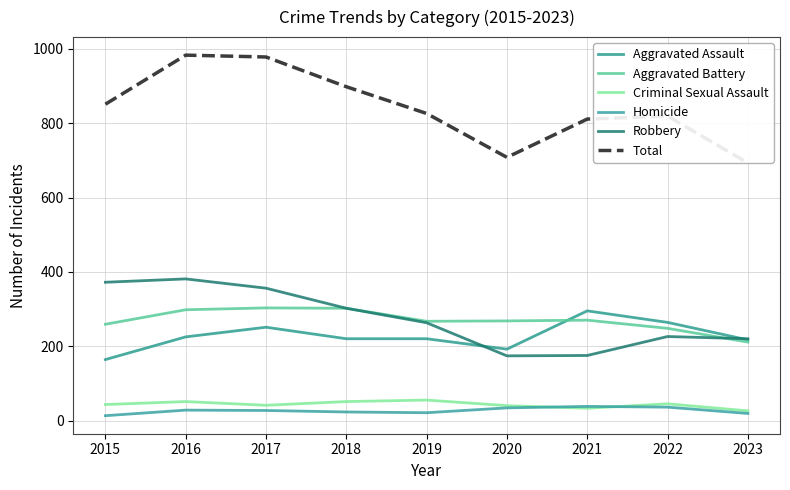

What is the sum of all Homicide values?

239